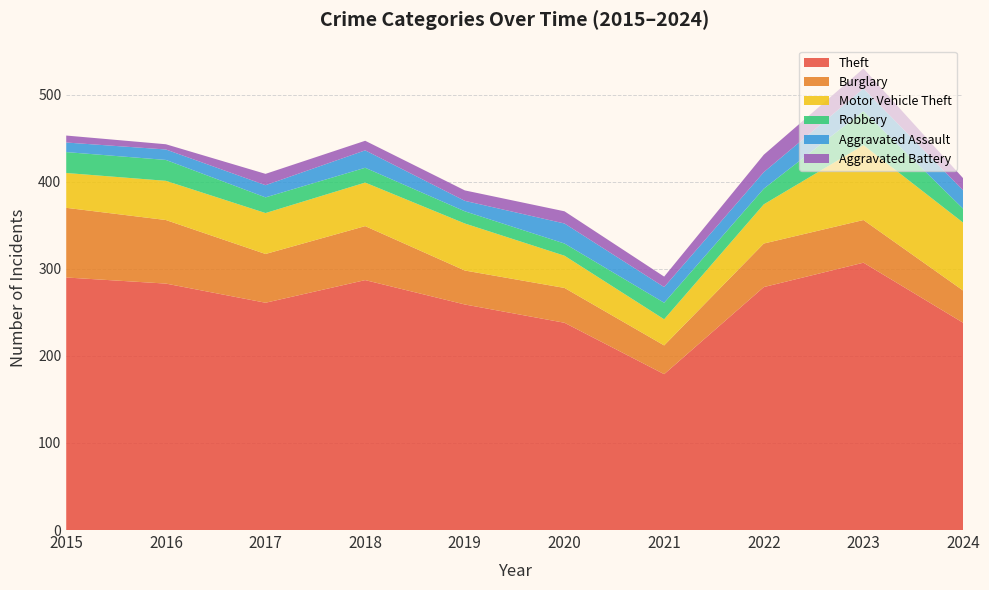

Reading left to right, extract all data points from this chart.

Theft: 290	283	261	287	259	238	179	279	307	238
Burglary: 80	73	56	62	39	40	33	50	49	37
Motor Vehicle Theft: 40	45	47	50	54	37	30	45	86	78
Robbery: 24	24	18	17	14	14	19	18	39	16
Aggravated Assault: 11	12	14	20	12	23	18	19	26	21
Aggravated Battery: 8	6	13	11	12	14	12	20	23	14